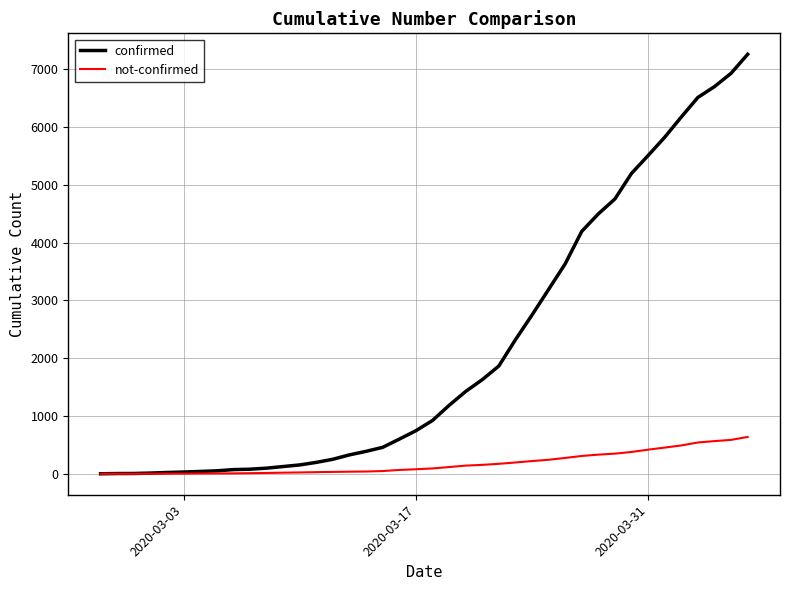

What is the greatest value displayed?

7257